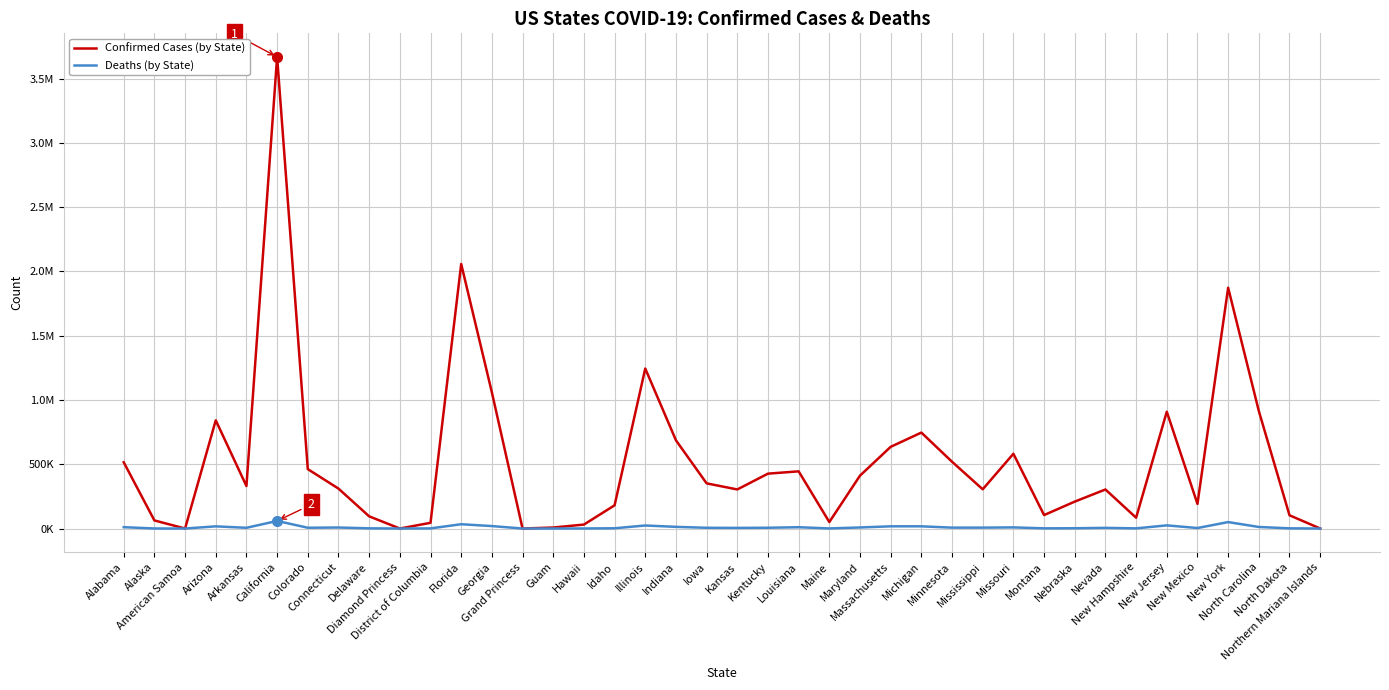

True or false: Confirmed Cases has a value of 426876 at Kentucky.

True